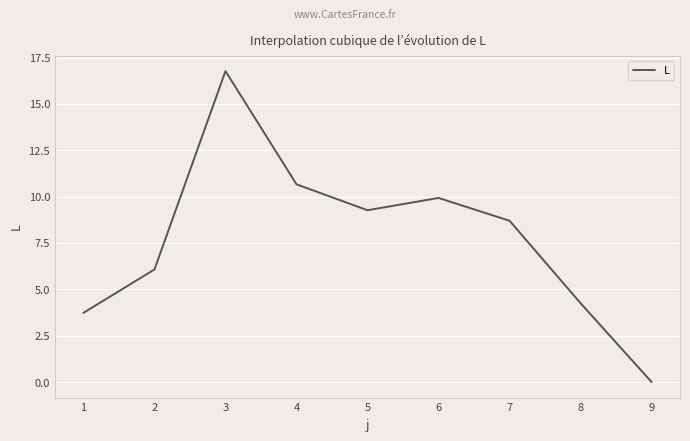

True or false: the data shows 1.2 at 1.

False